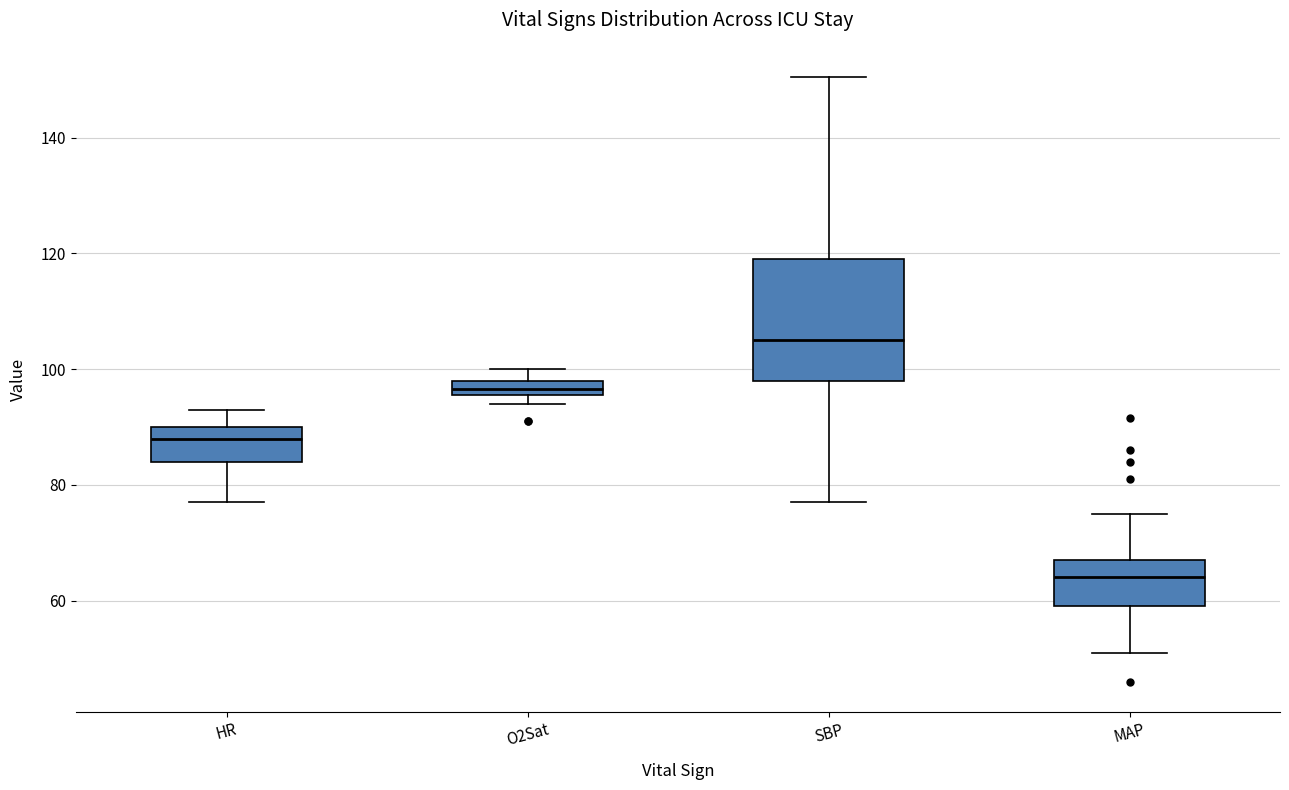

Which box is the tallest, from its lower edge to its upper edge?

SBP